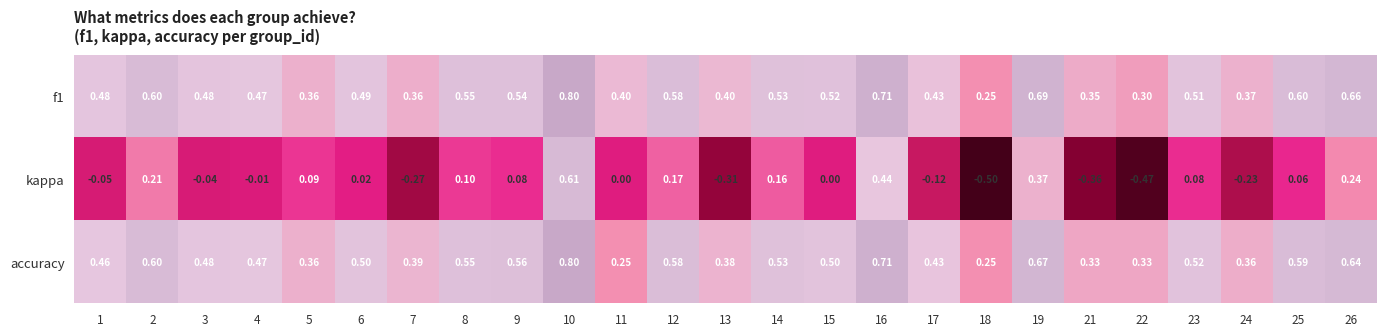

Is the value of f1 at 16 greater than the value of kappa at 13?

Yes